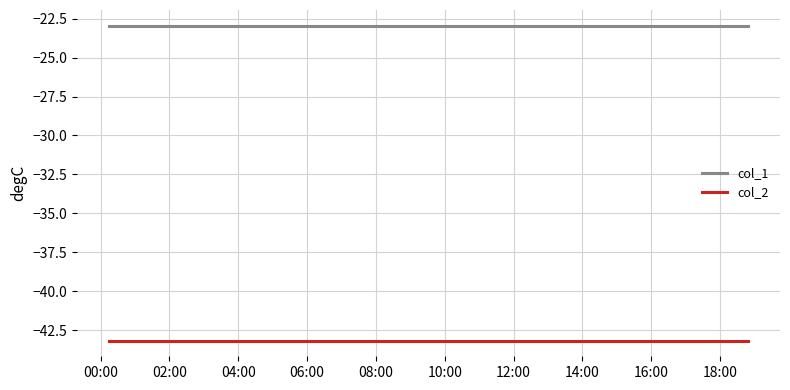

What is the maximum value shown in the chart?

-23.0